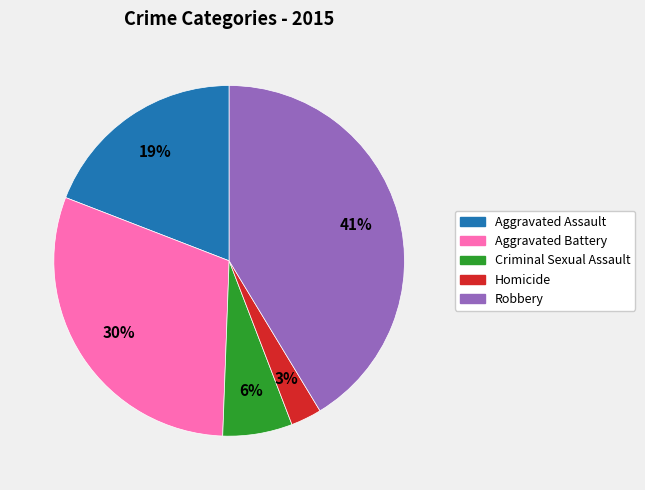

To the nearest percent, what is the difference between the Aggravated Assault and Robbery slice percentages?

22%